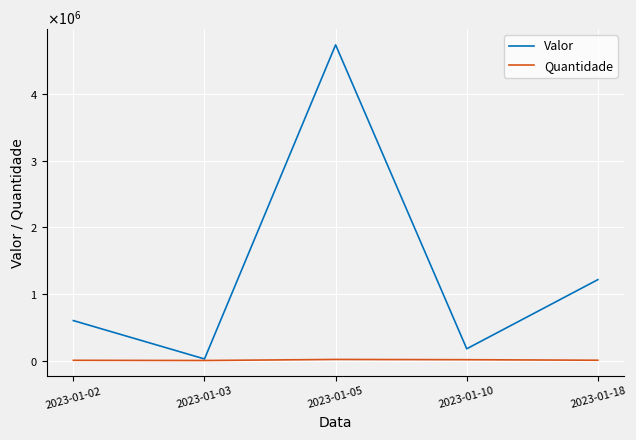

At which category is the sum across all series the highest?

2023-01-05